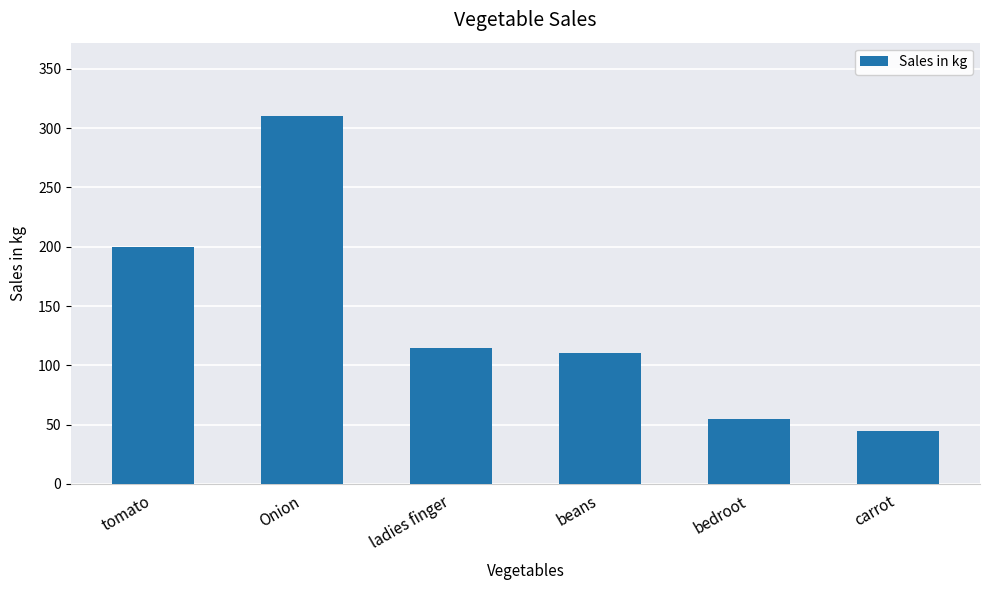

What is the value of the 6th bar from the left?

45